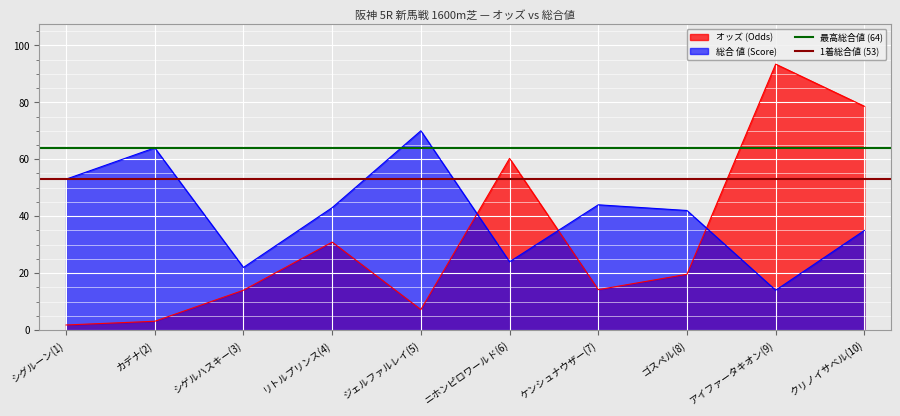

The value of 最高総合値 (64) at カデナ(2) is 64. True or false?

True